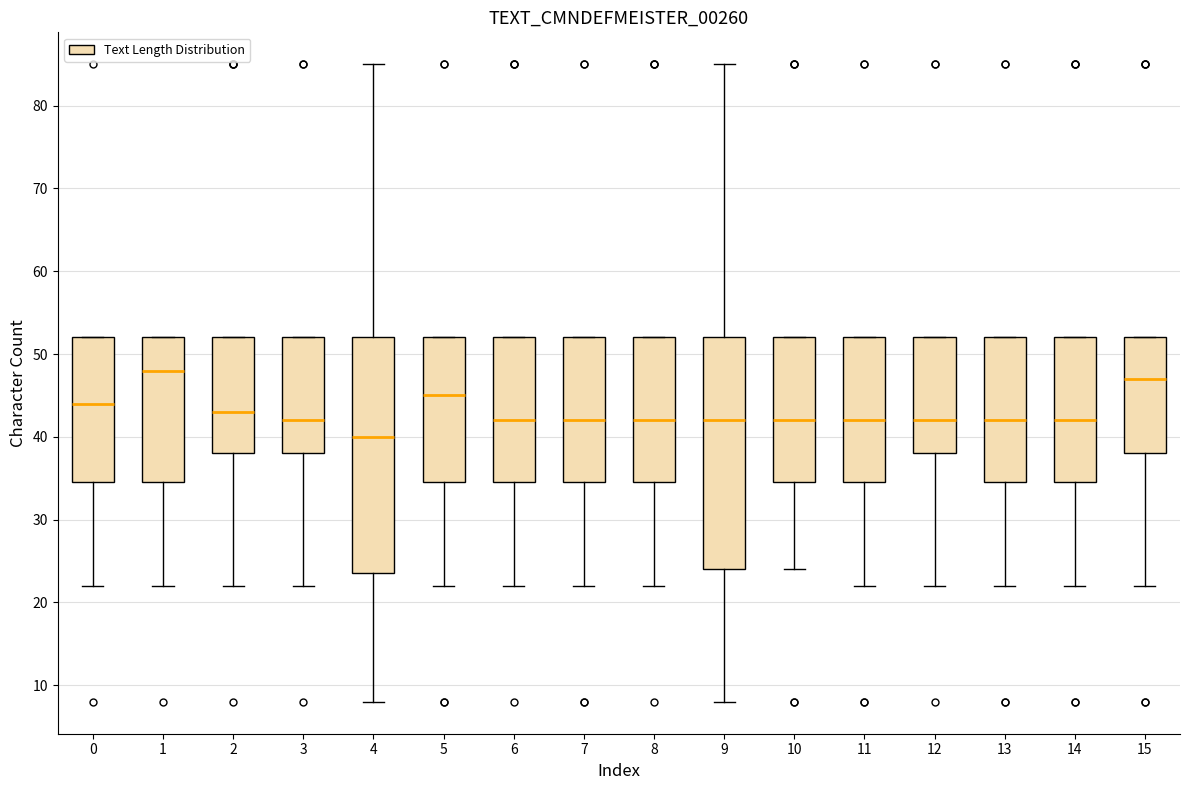

Reading left to right, read every box against the y-axis: the position of its median line, the range the box covers, and the ends of its whiskers. The values are not printed on the chart, so give them approximately, as read against the axis.

0: median 44, box 35 to 52, whiskers 22 to 52
1: median 48, box 35 to 52, whiskers 22 to 52
2: median 43, box 38 to 52, whiskers 22 to 52
3: median 42, box 38 to 52, whiskers 22 to 52
4: median 40, box 24 to 52, whiskers 8 to 85
5: median 45, box 35 to 52, whiskers 22 to 52
6: median 42, box 35 to 52, whiskers 22 to 52
7: median 42, box 35 to 52, whiskers 22 to 52
8: median 42, box 35 to 52, whiskers 22 to 52
9: median 42, box 24 to 52, whiskers 8 to 85
10: median 42, box 35 to 52, whiskers 24 to 52
11: median 42, box 35 to 52, whiskers 22 to 52
12: median 42, box 38 to 52, whiskers 22 to 52
13: median 42, box 35 to 52, whiskers 22 to 52
14: median 42, box 35 to 52, whiskers 22 to 52
15: median 47, box 38 to 52, whiskers 22 to 52